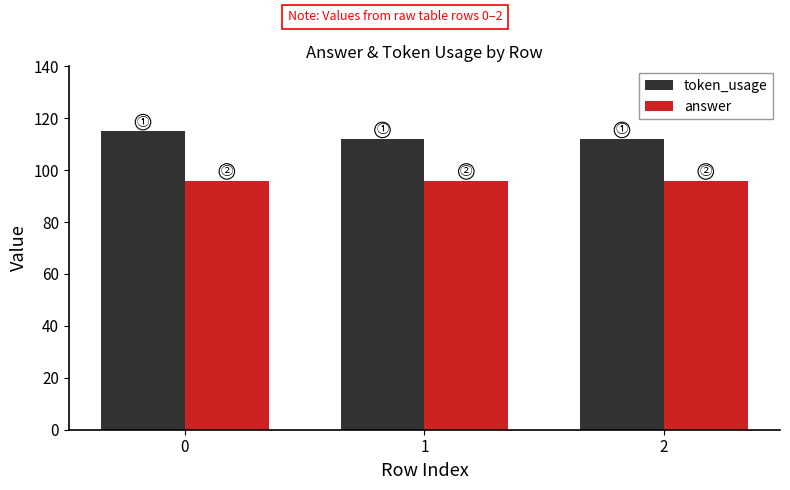

Reading right to left, extract all data points from this chart.

token_usage: 2=112	1=112	0=115
answer: 2=96	1=96	0=96